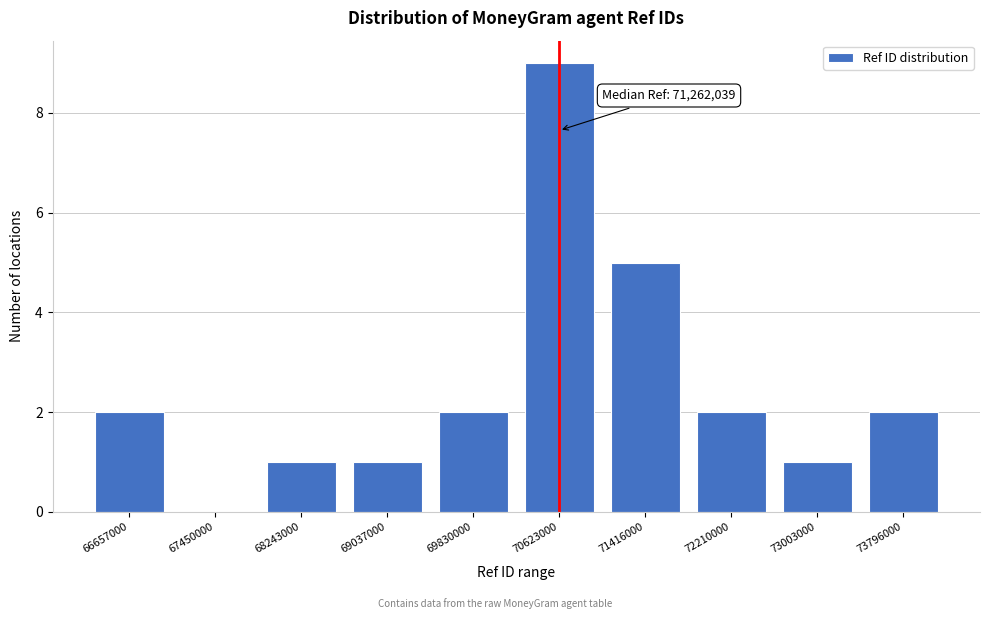

Reading left to right, transcribe all the data shown in this chart.

66657000=2	67450000=0	68243000=1	69037000=1	69830000=2	70623000=9	71416000=5	72210000=2	73003000=1	73796000=2